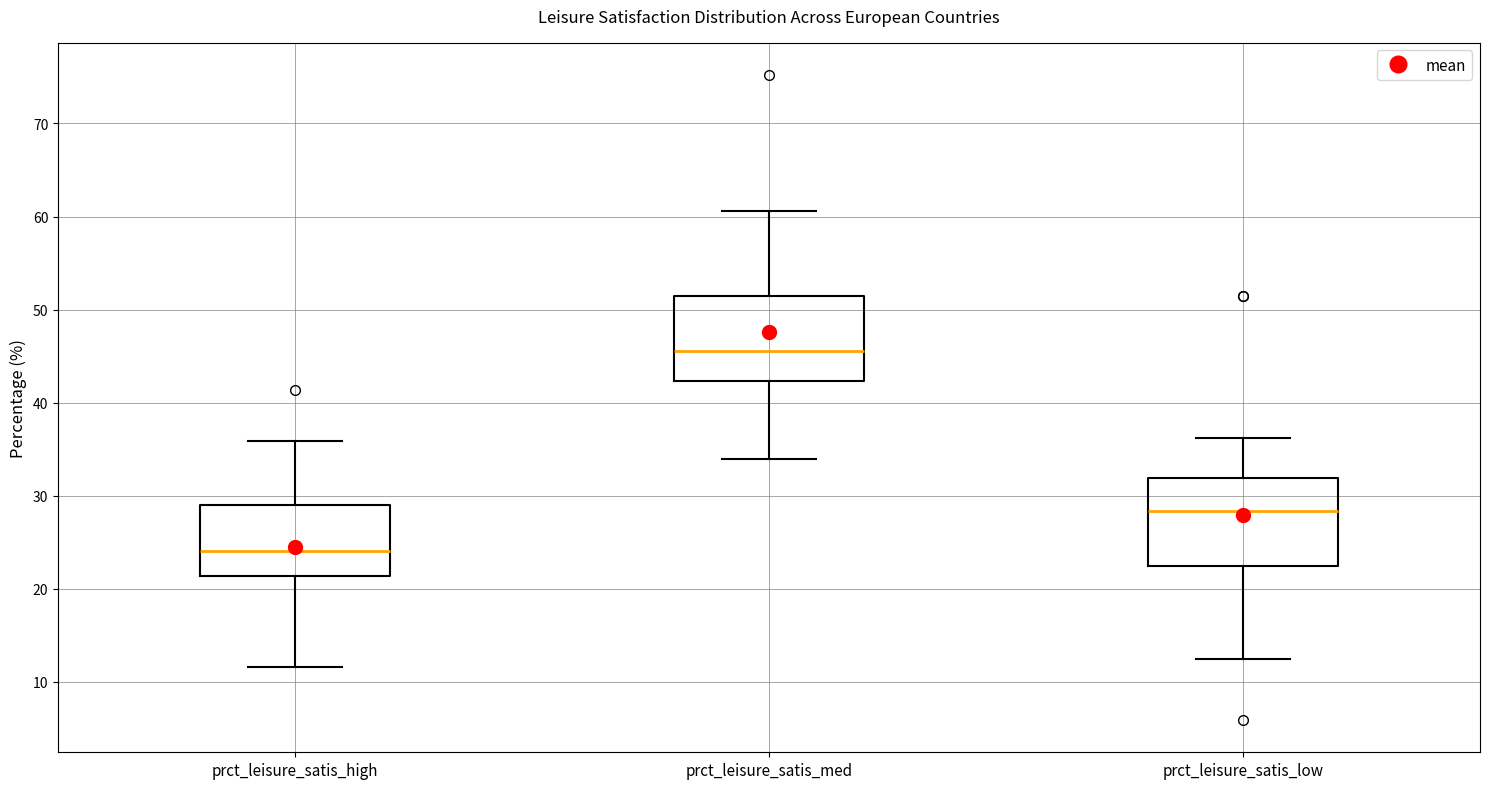

Where does the median line of the box for prct_leisure_satis_high sit on the y-axis? The values are not printed on the chart, so give them approximately, as read against the axis.

24